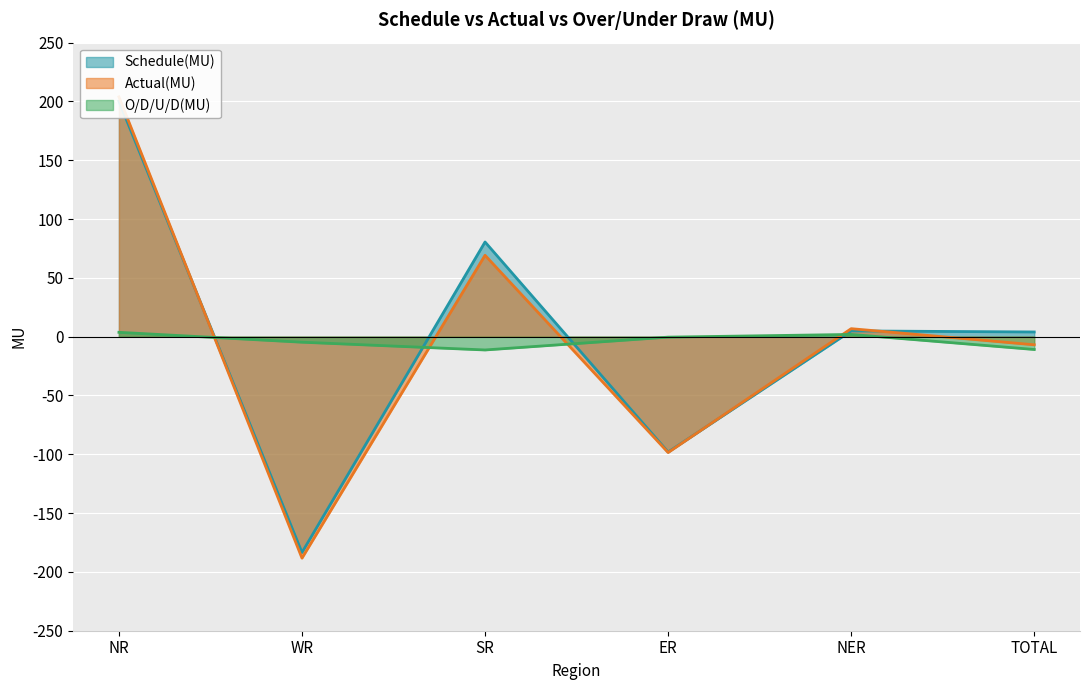

Rank the series at NR from highest to lowest value.

Actual(MU), Schedule(MU), O/D/U/D(MU)